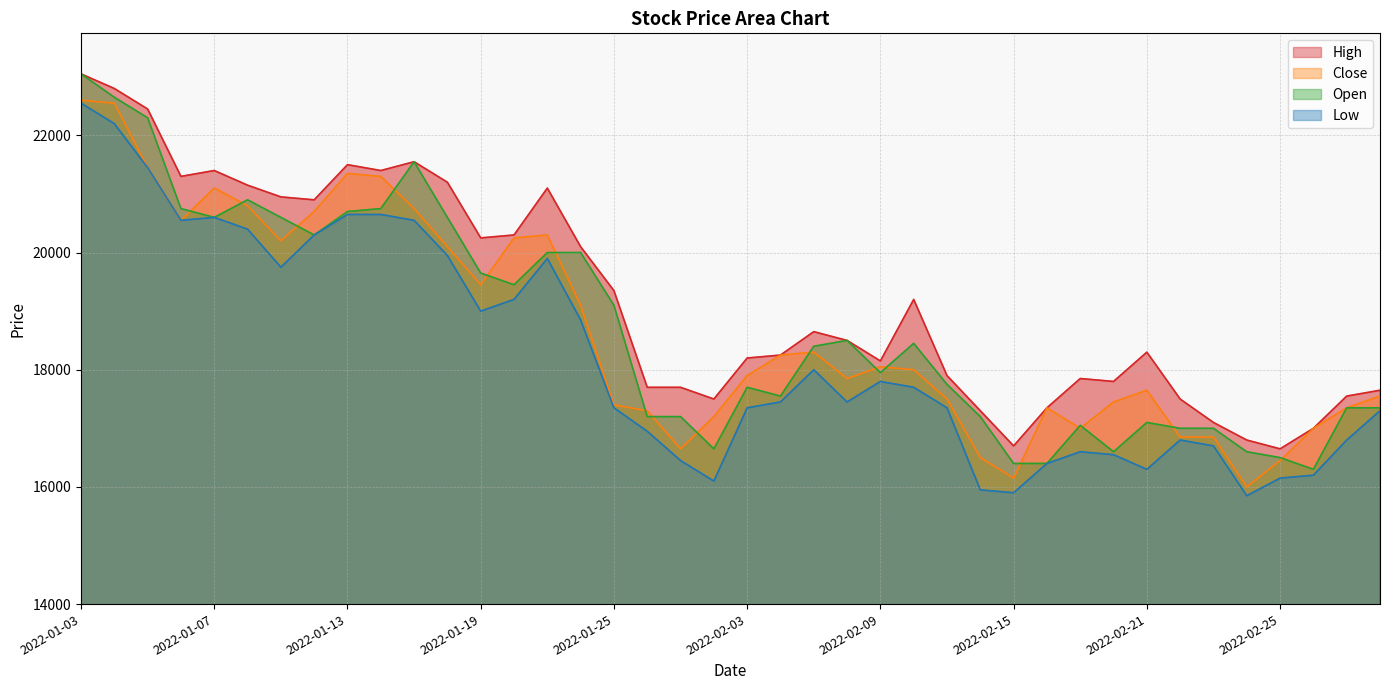

True or false: Open and Low intersect in this chart.

False